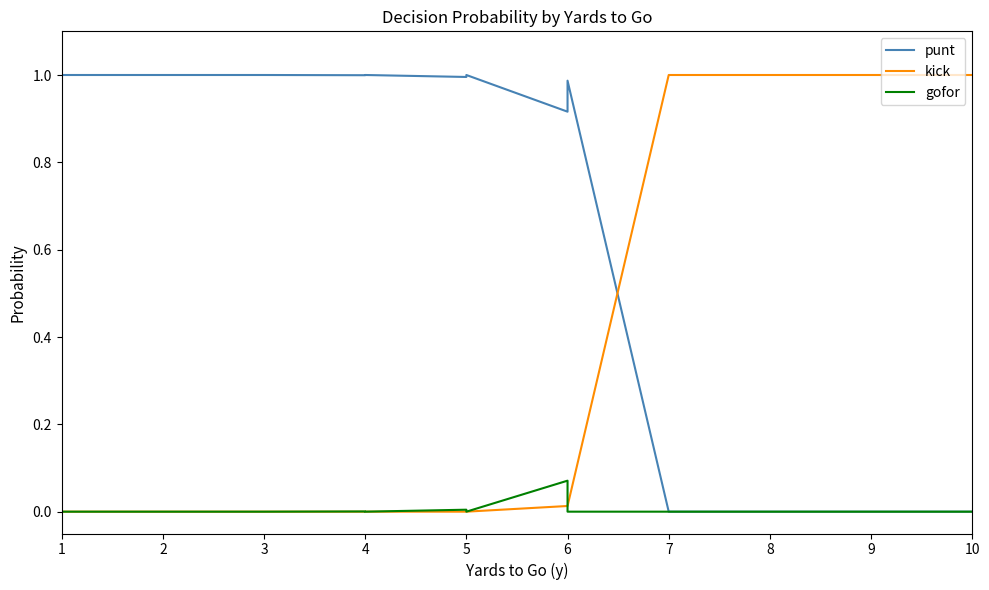

How many intersections are there between kick and gofor?

1